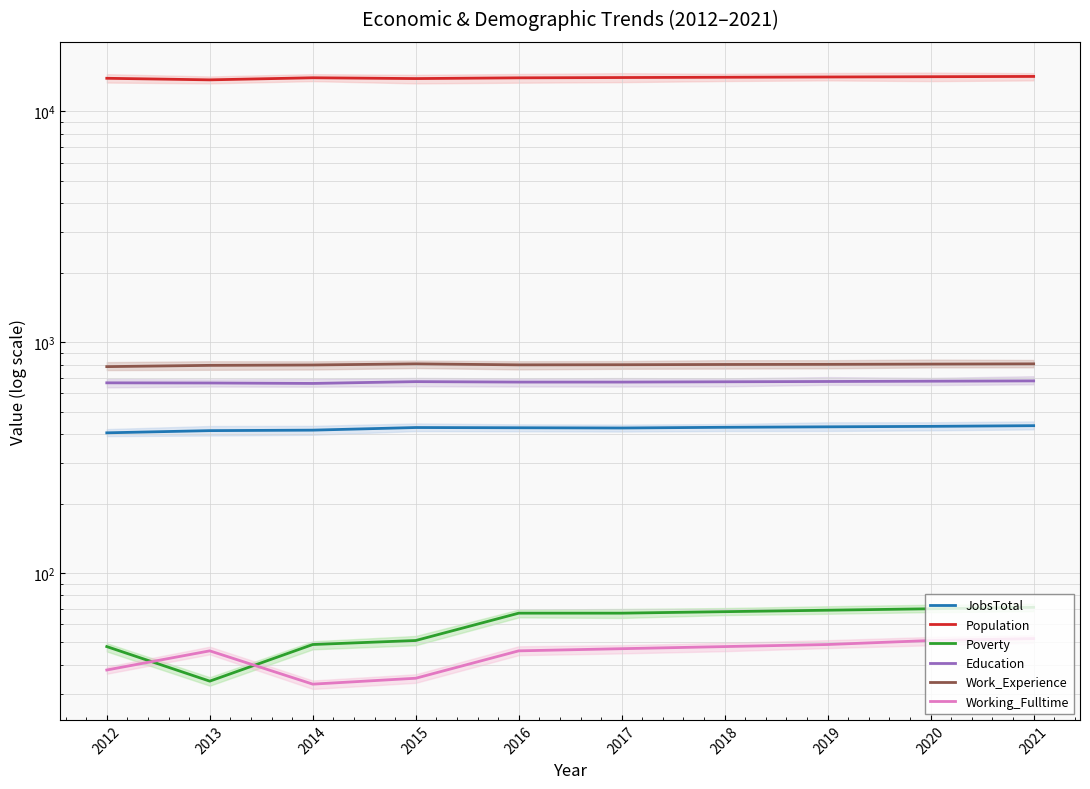

Between 2013 and 2017, which series saw the biggest shift?

Population